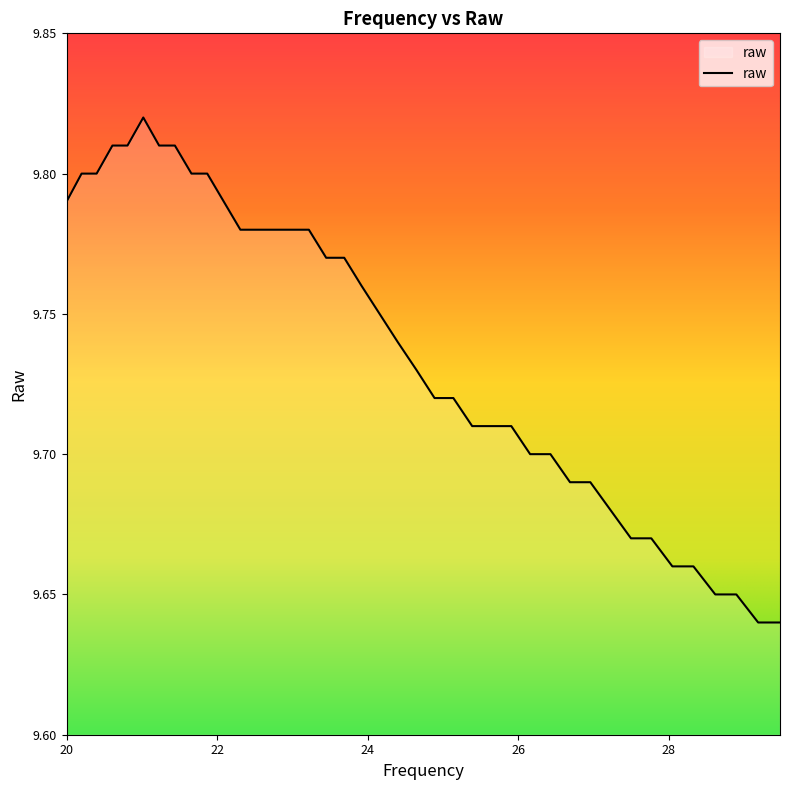

Rank the categories by value from highest to lowest.

21.02, 20.61, 20.81, 21.23, 21.44, 20.2, 20.4, 21.66, 21.87, 20.0, 22.09, 22.31, 22.54, 22.76, 22.99, 23.22, 23.45, 23.69, 23.92, 24.16, 24.4, 24.65, 24.89, 25.14, 25.39, 25.65, 25.91, 26.16, 26.43, 26.69, 26.96, 27.23, 27.5, 27.77, 28.05, 28.33, 28.62, 28.9, 29.19, 29.48